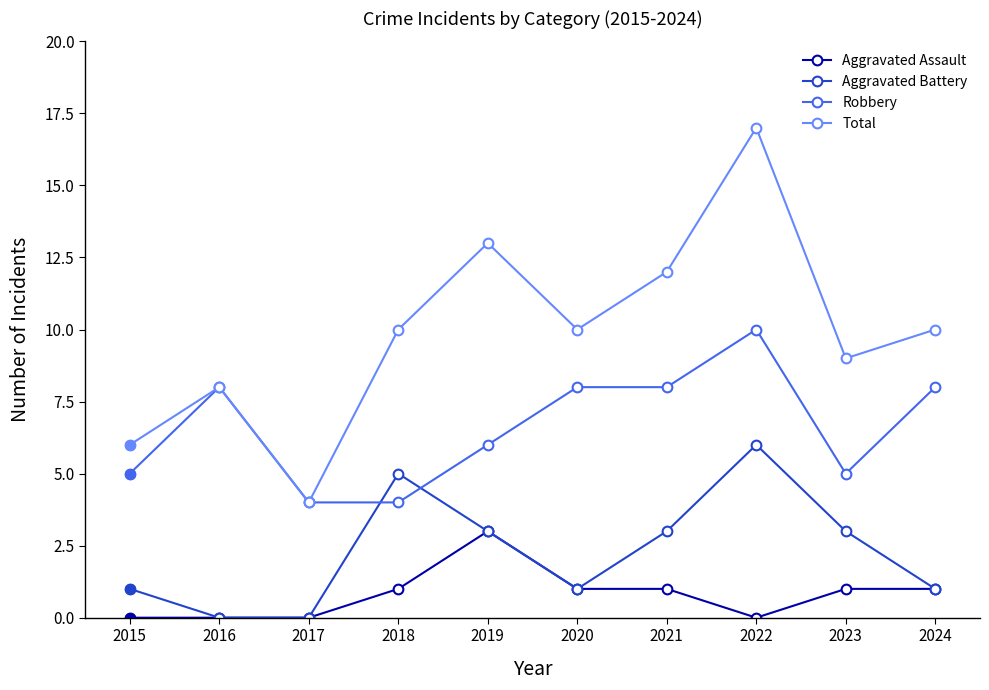

Reading left to right, transcribe all the data shown in this chart.

Aggravated Assault: 2015=0	2016=0	2017=0	2018=1	2019=3	2020=1	2021=1	2022=0	2023=1	2024=1
Aggravated Battery: 2015=1	2016=0	2017=0	2018=5	2019=3	2020=1	2021=3	2022=6	2023=3	2024=1
Robbery: 2015=5	2016=8	2017=4	2018=4	2019=6	2020=8	2021=8	2022=10	2023=5	2024=8
Total: 2015=6	2016=8	2017=4	2018=10	2019=13	2020=10	2021=12	2022=17	2023=9	2024=10